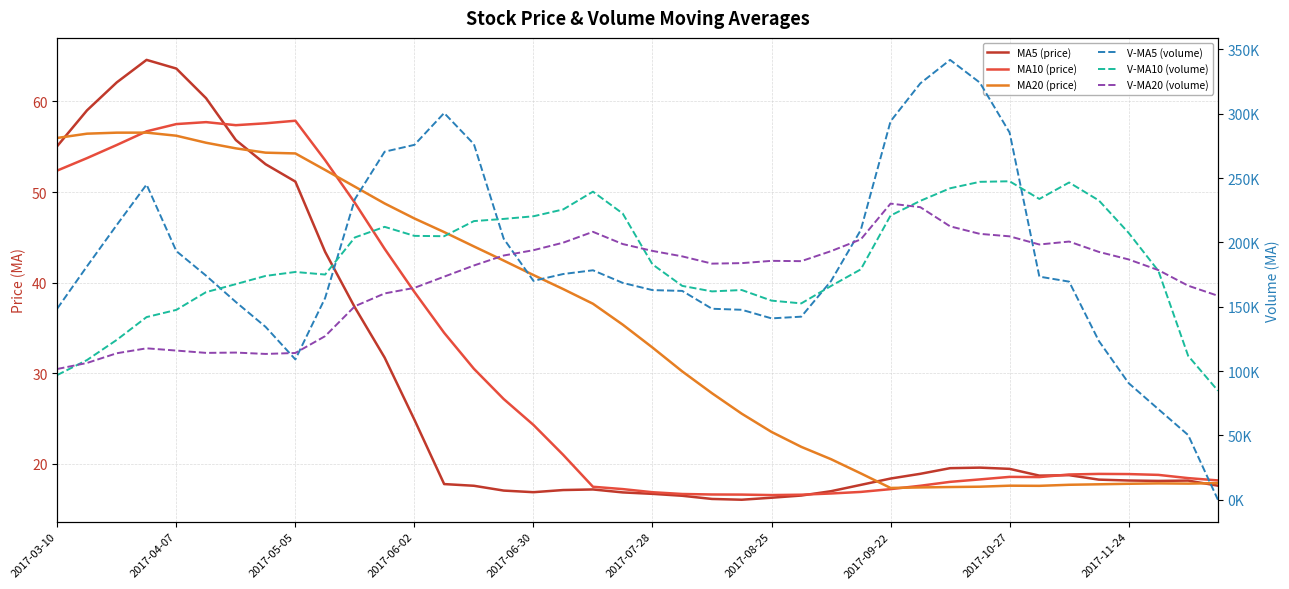

Between 2017-07-28 and 2017-09-22, which series saw the biggest shift?

V-MA5 (volume)